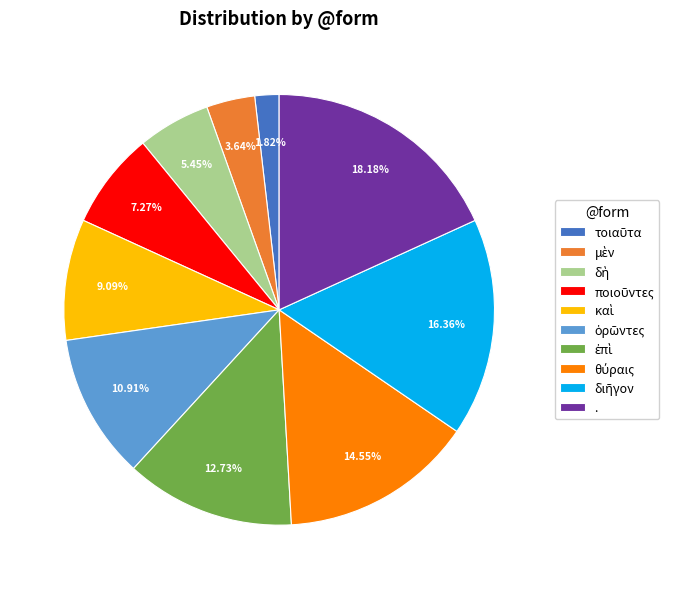

Which category has the biggest portion of the pie?

.